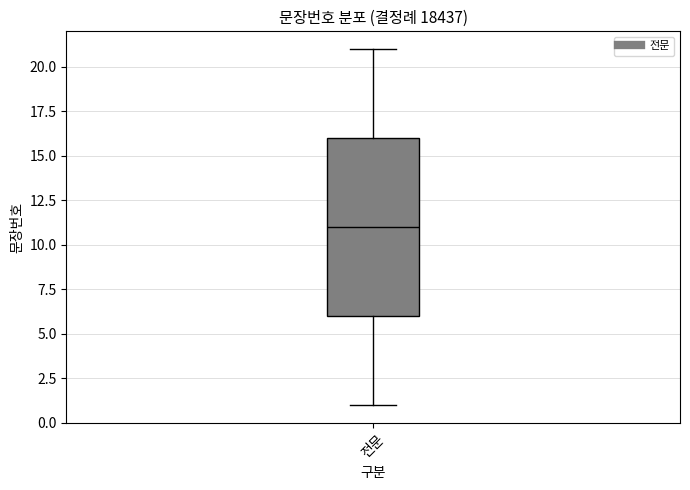

Where does the upper whisker of the box for 전문 end on the y-axis? The values are not printed on the chart, so give them approximately, as read against the axis.

21